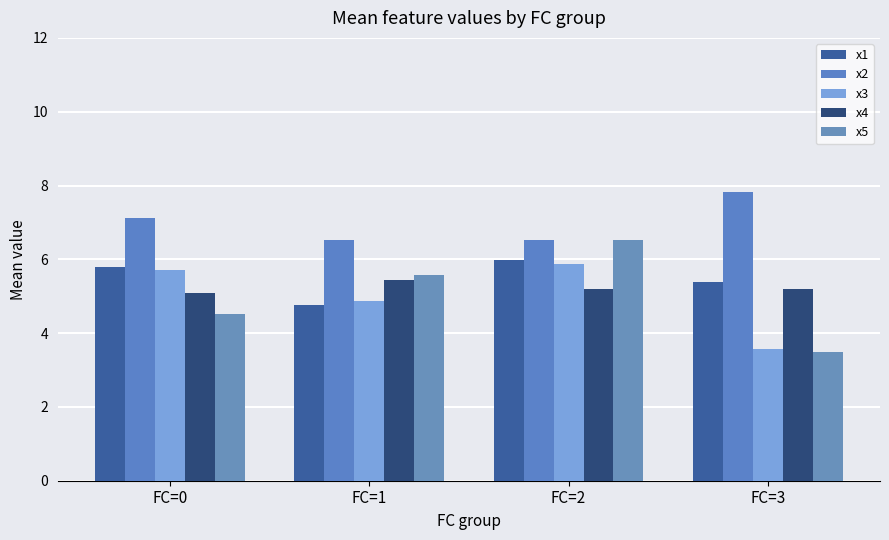

Reading right to left, list all the values displayed in this chart.

x1: 5.4	6.0	4.8	5.8
x2: 7.8	6.5	6.5	7.1
x3: 3.6	5.9	4.9	5.7
x4: 5.2	5.2	5.4	5.1
x5: 3.5	6.5	5.6	4.5